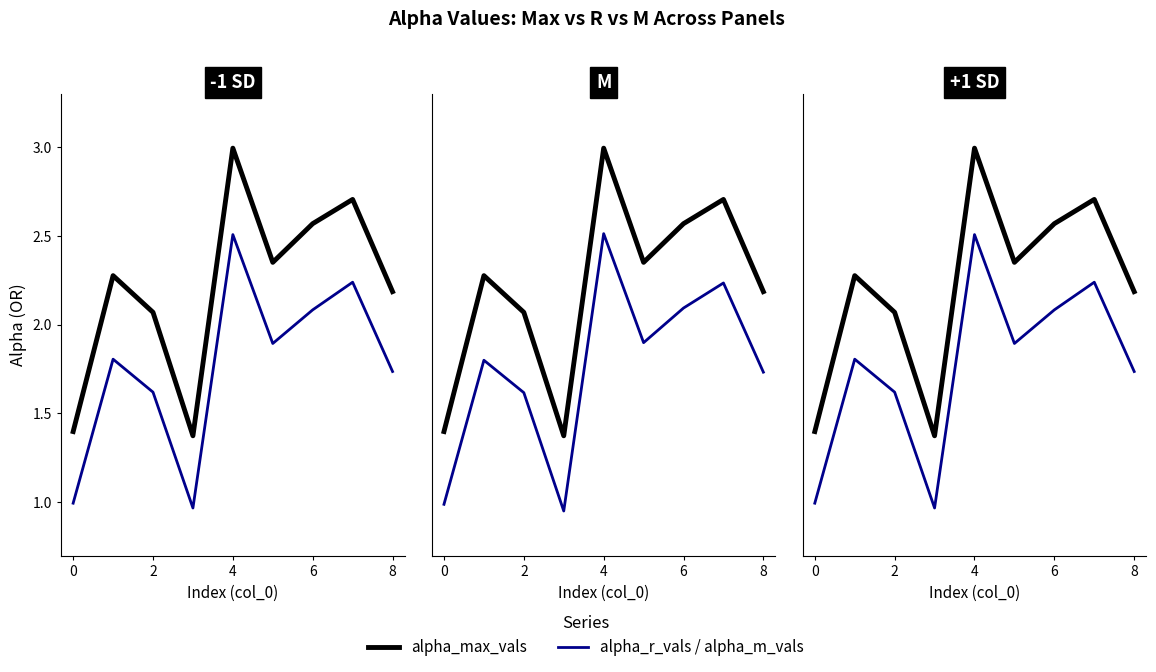

True or false: alpha_m_vals has more than 1 points higher than both neighbors.

True